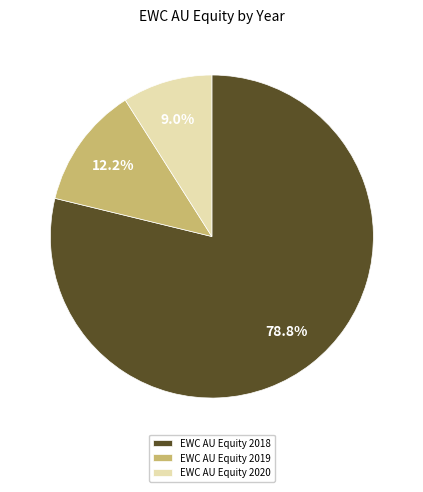

True or false: EWC AU Equity 2020 accounts for 1% of the total.

False